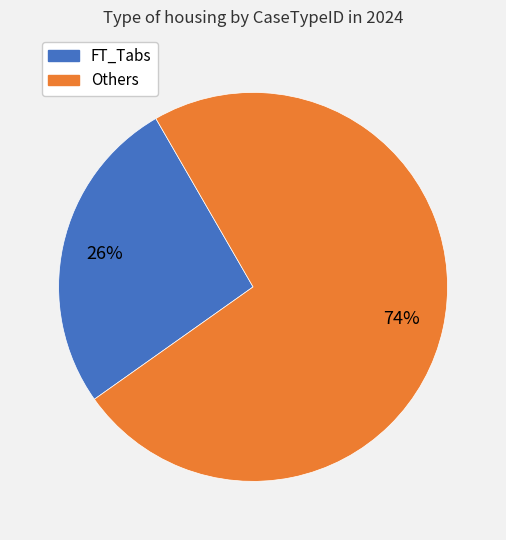

How many slices are in this pie chart?

2